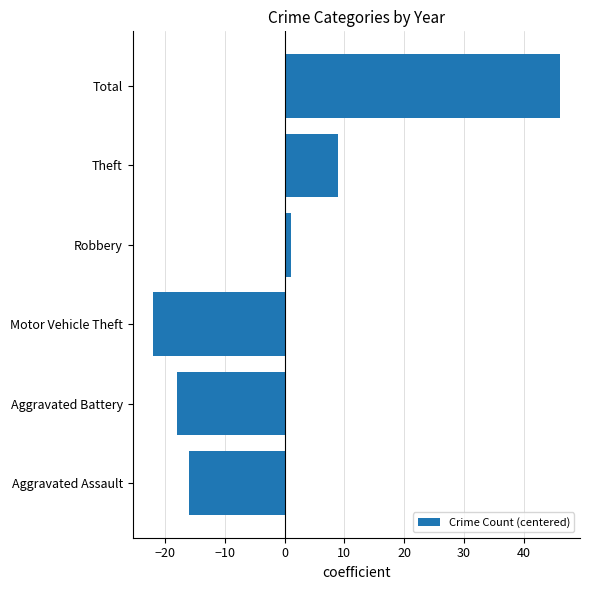

Reading bottom to top, extract all data points from this chart.

-16	-18	-22	1	9	46